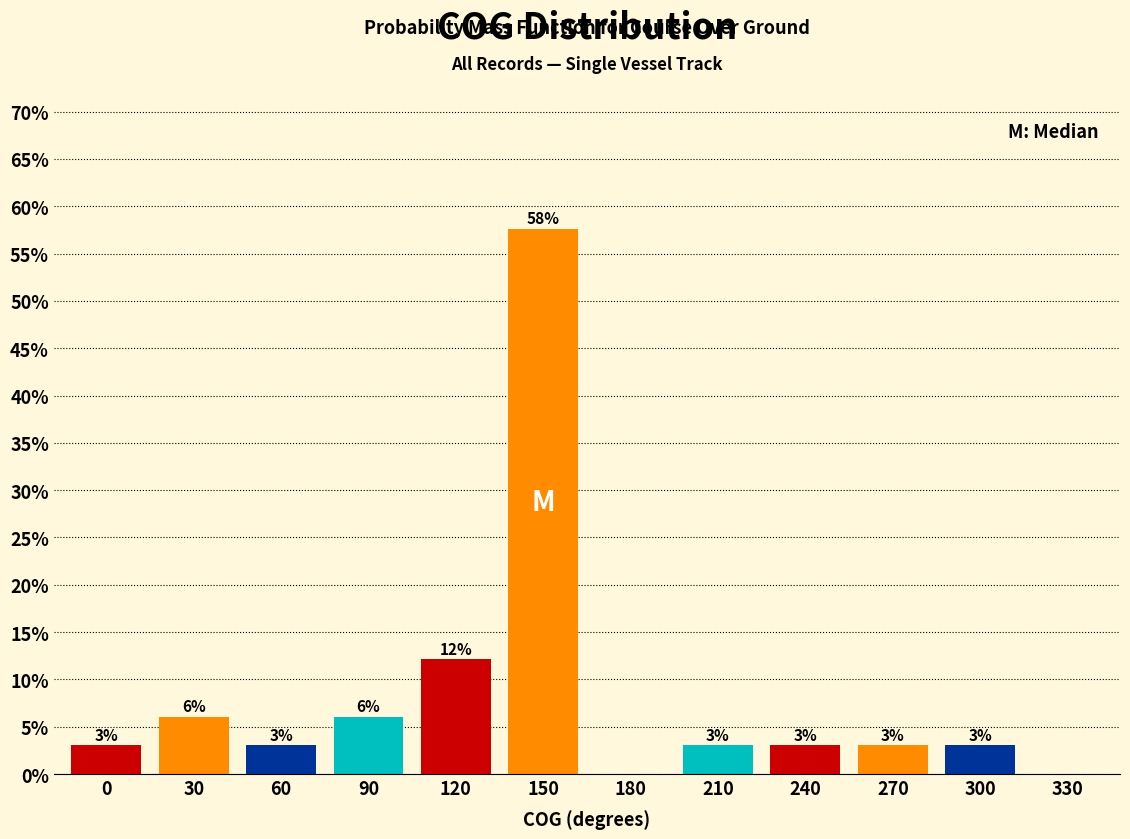

Is it true that the value at 210 is 3.0?

True